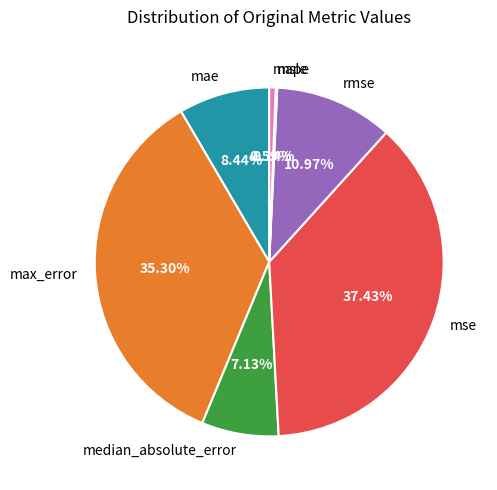

Which has a higher value, max_error or mae?

max_error